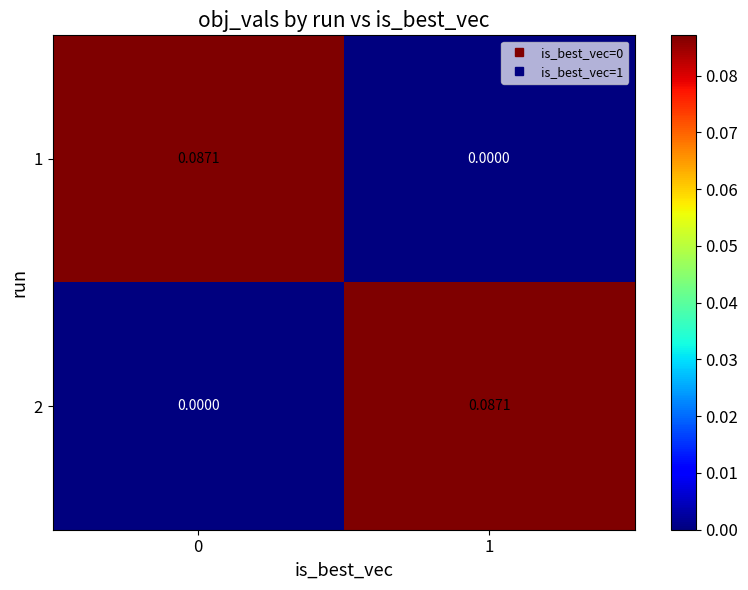

Which series changed the most between 0 and 1?

1